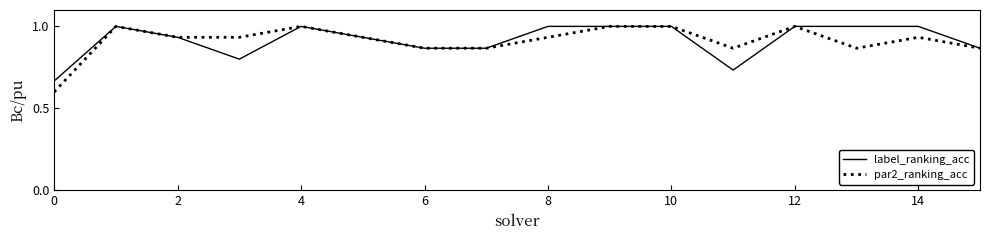

What is the maximum value shown in the chart?

1.0